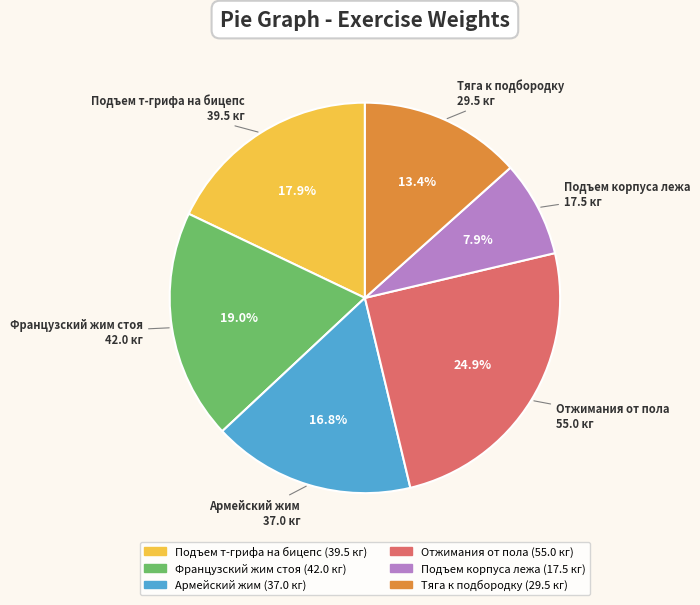

Approximately how many times larger is the value at Французcкий жим стоя compared to Тяга к подбородку?

1.4